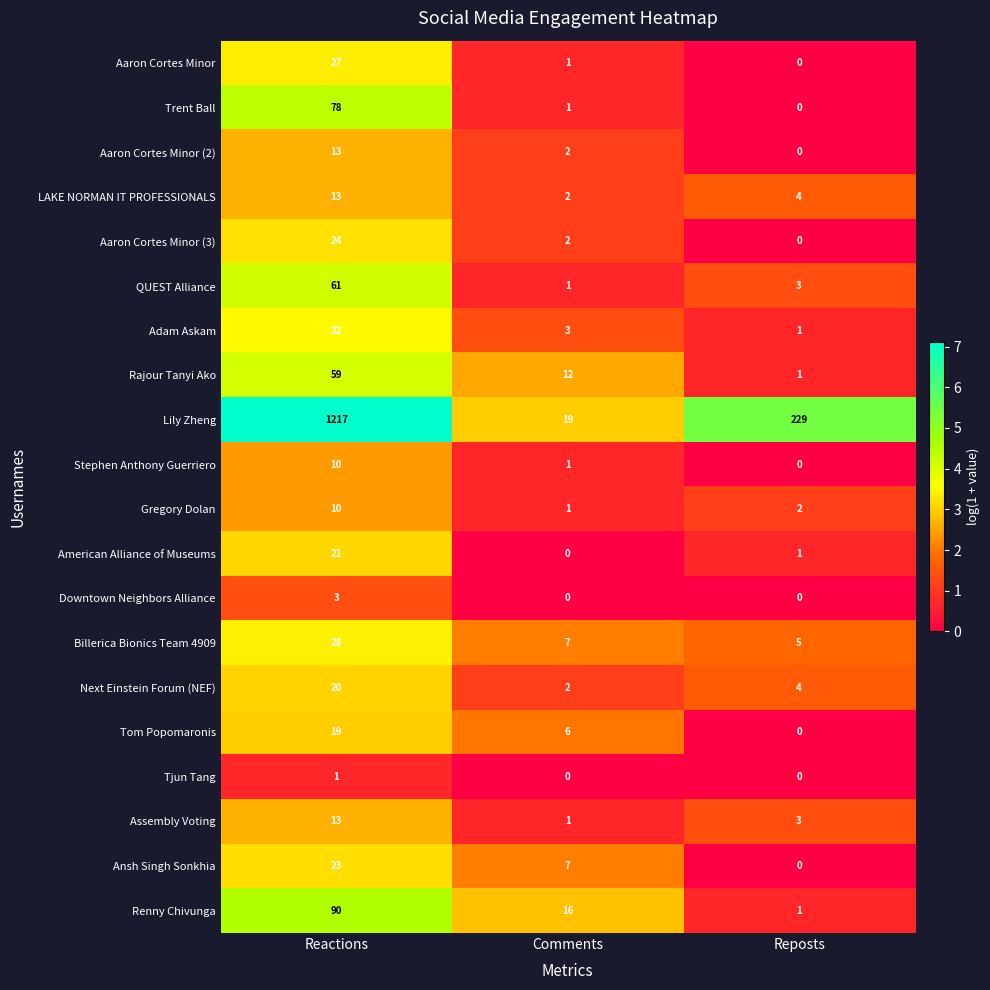

What is the average value of the Billerica Bionics Team 4909 series?

13